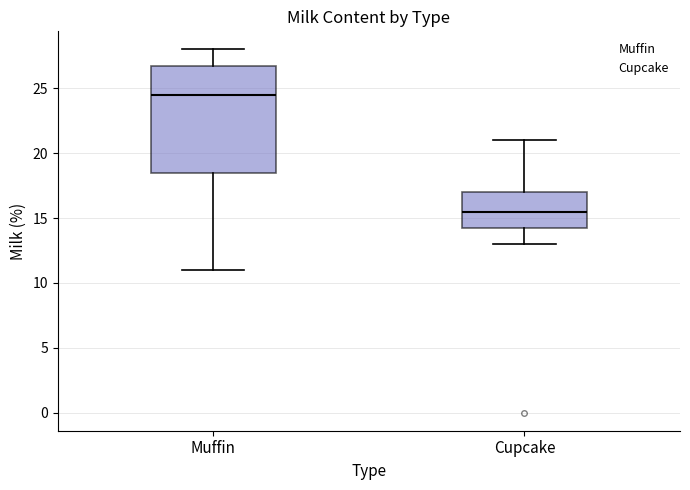

Reading left to right, read every box against the y-axis: the position of its median line, the range the box covers, and the ends of its whiskers. The values are not printed on the chart, so give them approximately, as read against the axis.

Muffin: median 24.5, box 18.5 to 27.0, whiskers 11.0 to 28.0
Cupcake: median 15.5, box 14.5 to 17.0, whiskers 13.0 to 21.0